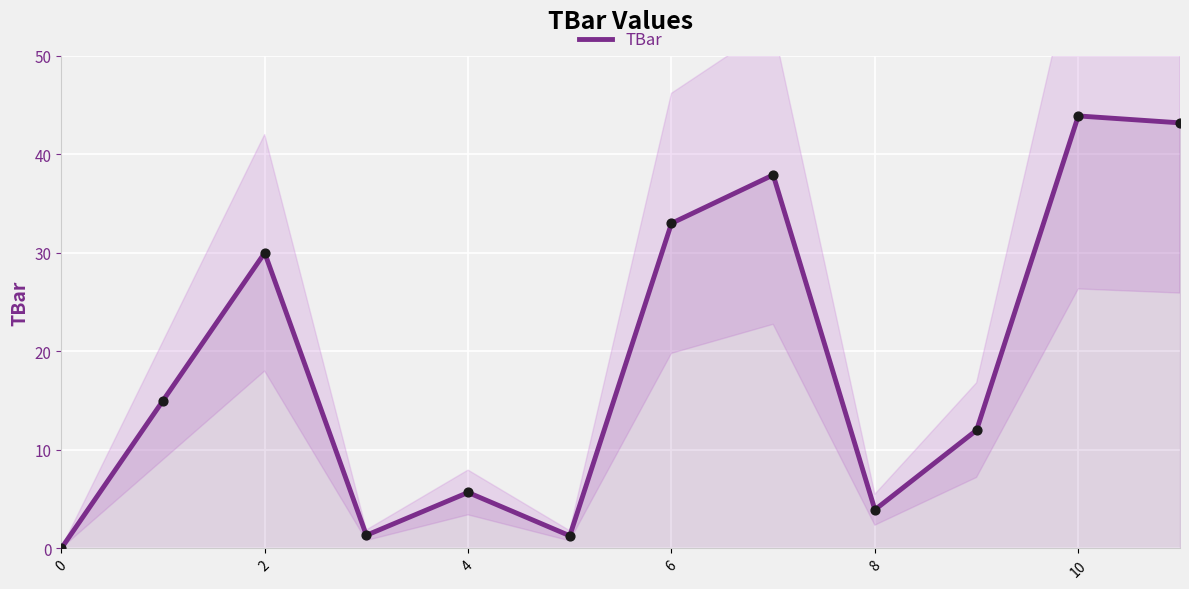

The TBar series shows 8.6 at 4. True or false?

False